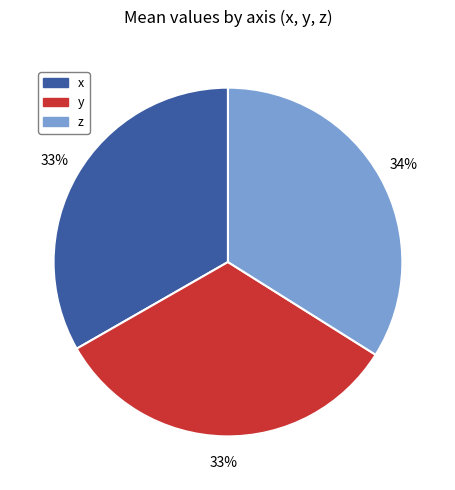

Do y and x together represent more than half of the pie?

Yes